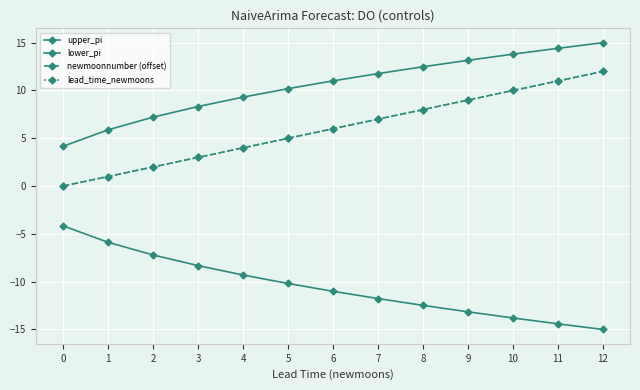

Does the chart have visible grid lines?

Yes